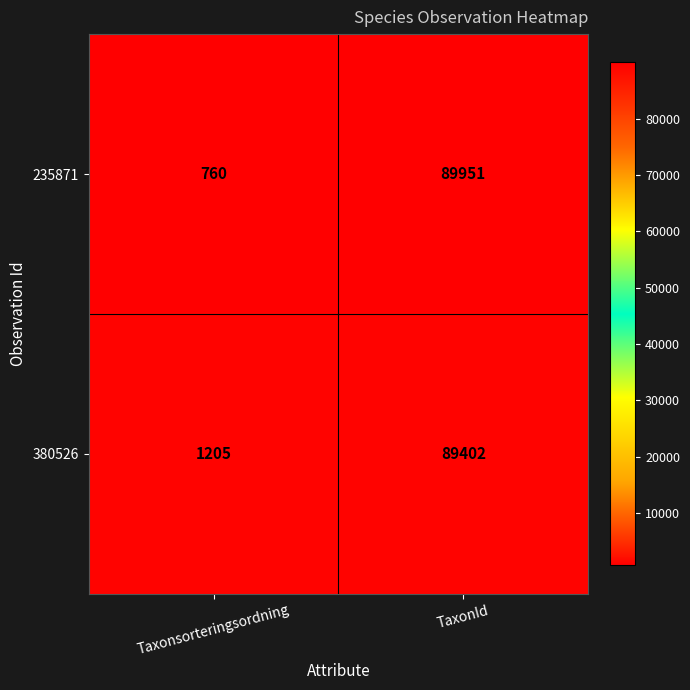

At which category is the sum across all series the highest?

TaxonId